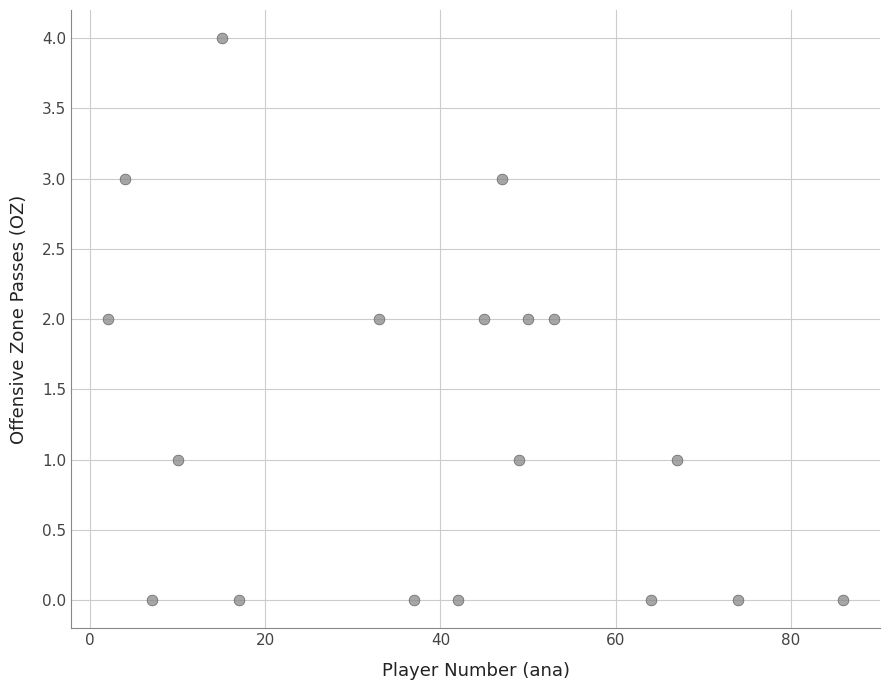

What is the range of X values (max minus min)?

84